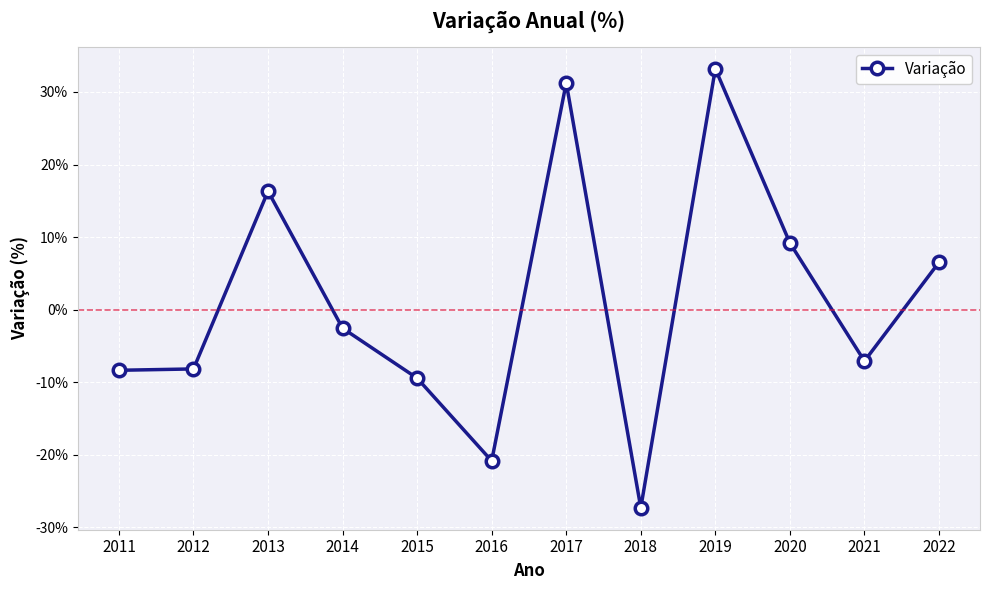

What is the difference between the maximum and minimum values?

60.5